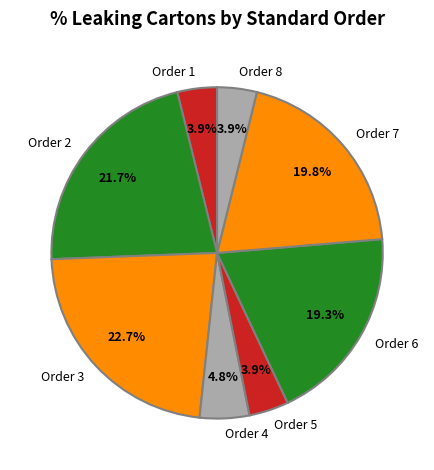

What is the largest slice in the pie chart?

Order 3